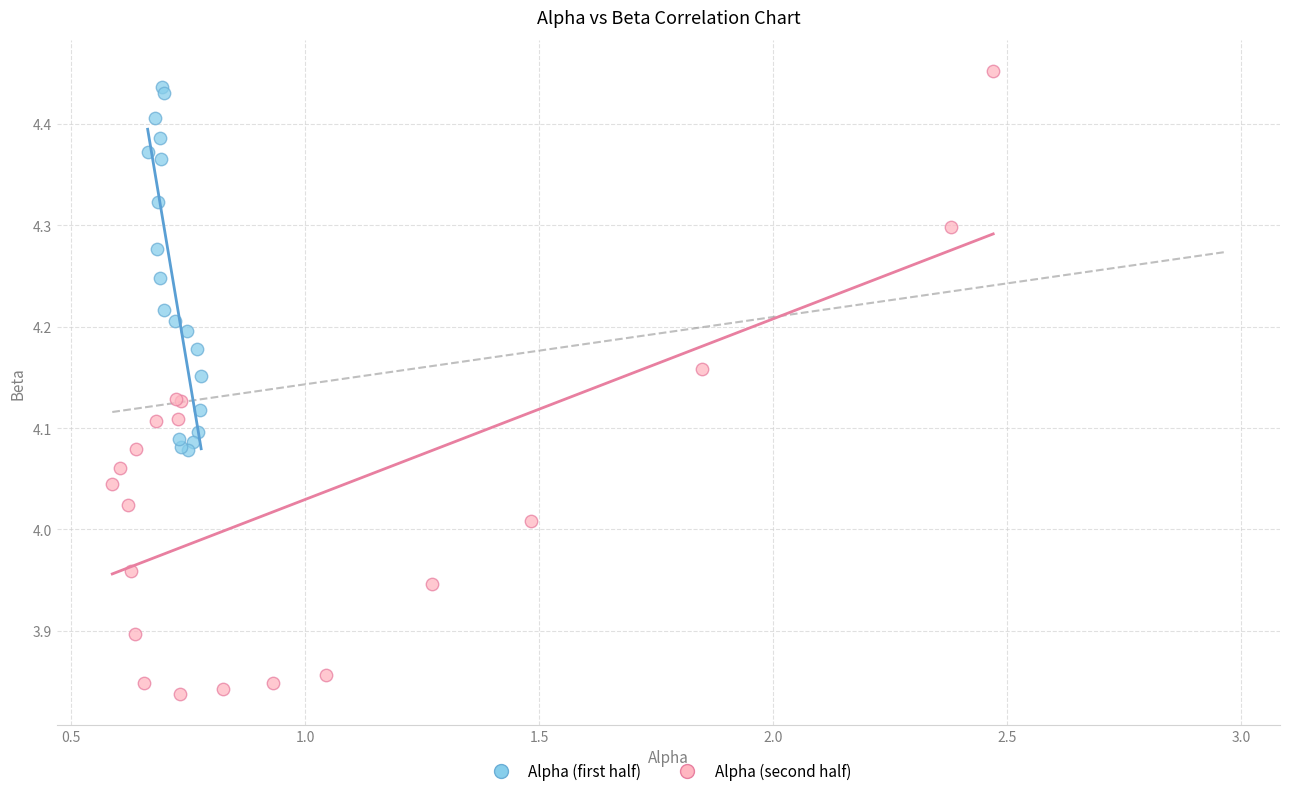

Which series reaches the minimum Y coordinate?

Alpha (second half)